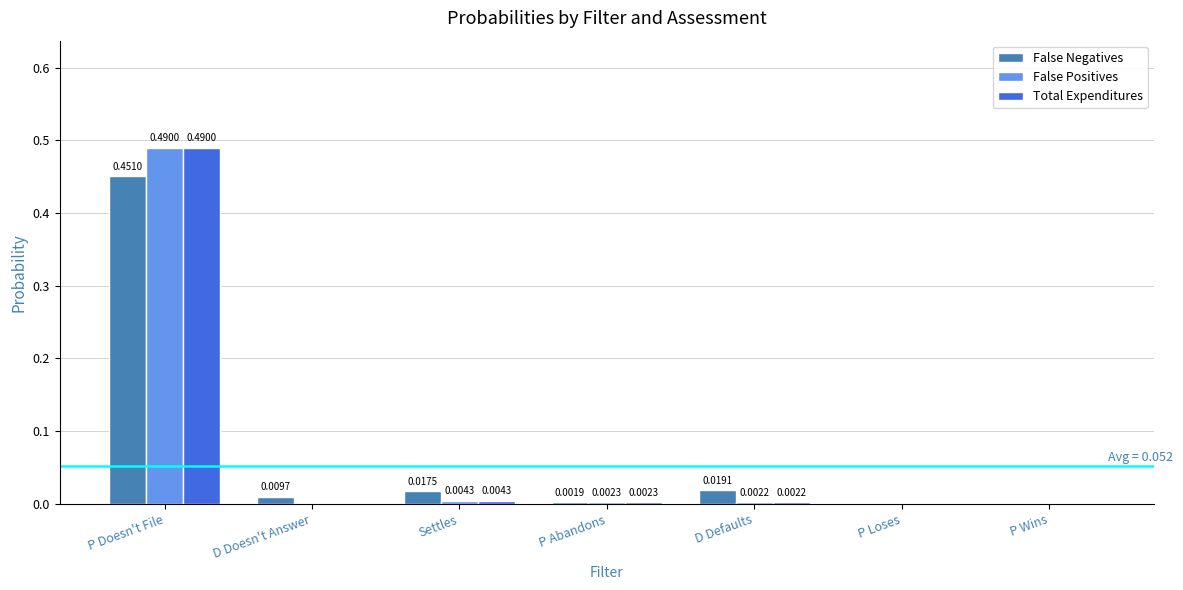

At which label does False Positives reach its peak?

P Doesn't File